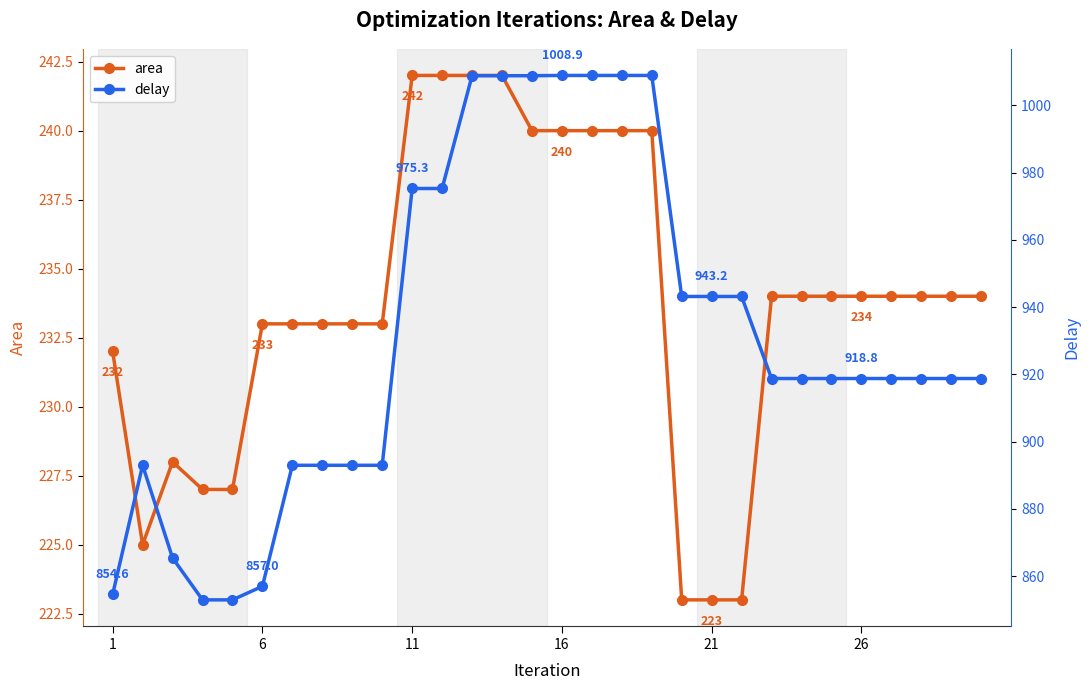

What is the highest value of the area series?

242